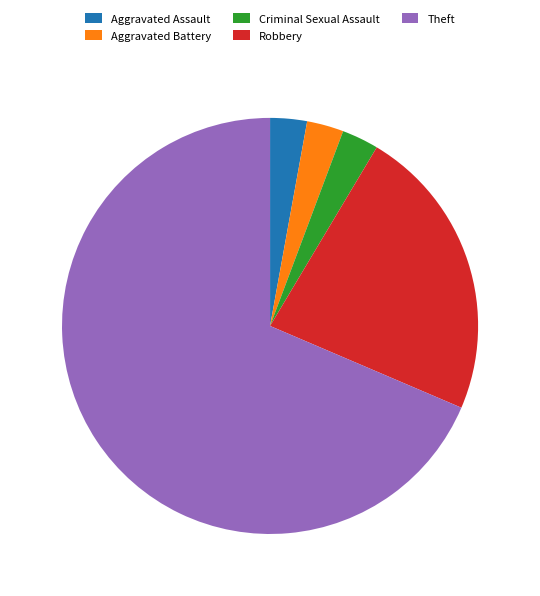

Combined, do Robbery and Aggravated Battery account for over 50%?

No